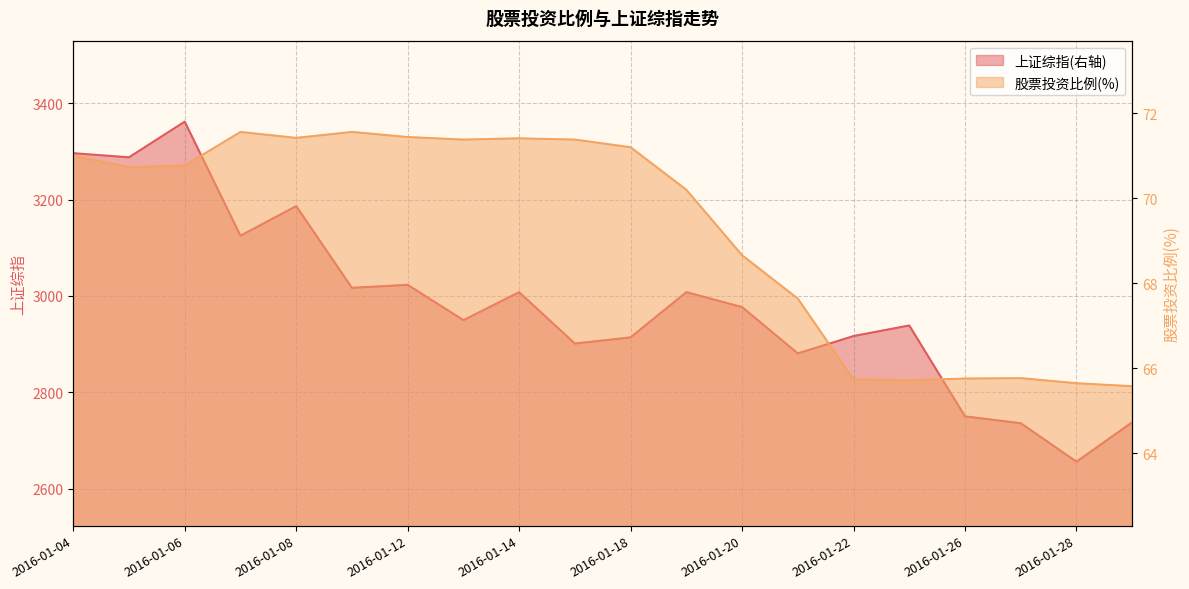

Is it true that 股票投资比例(%) equals 33.9 at 2016-01-06?

False